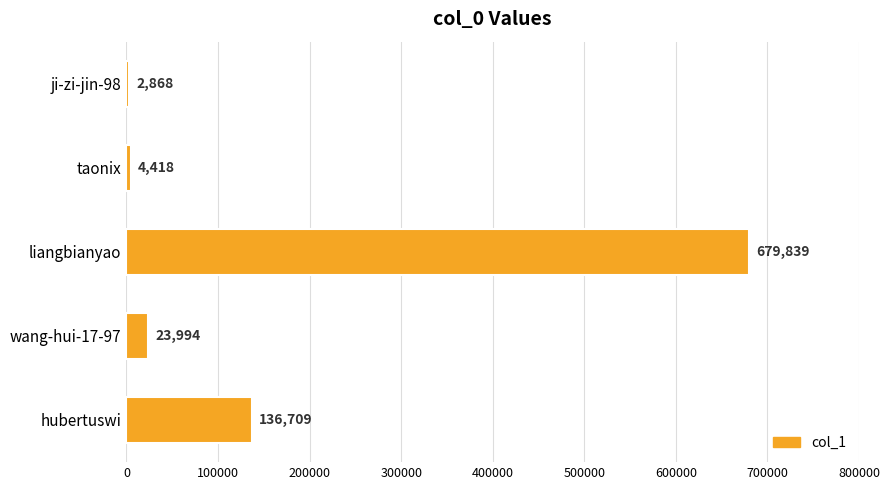

What is the minimum value shown in the chart?

2868